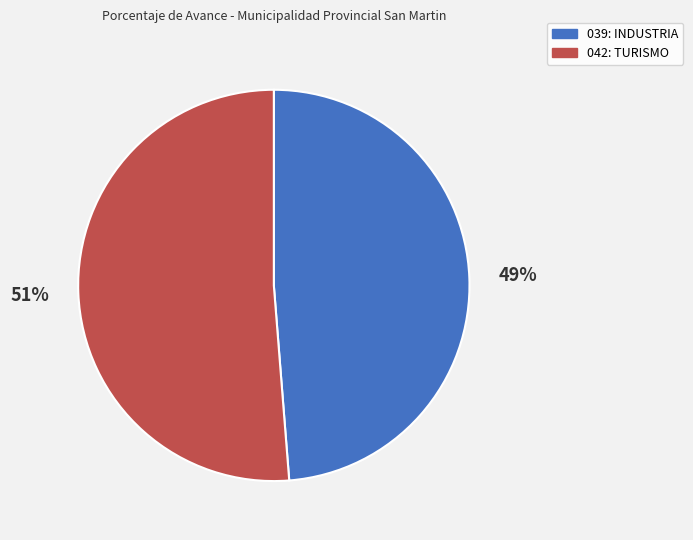

Does any single category account for the majority?

Yes